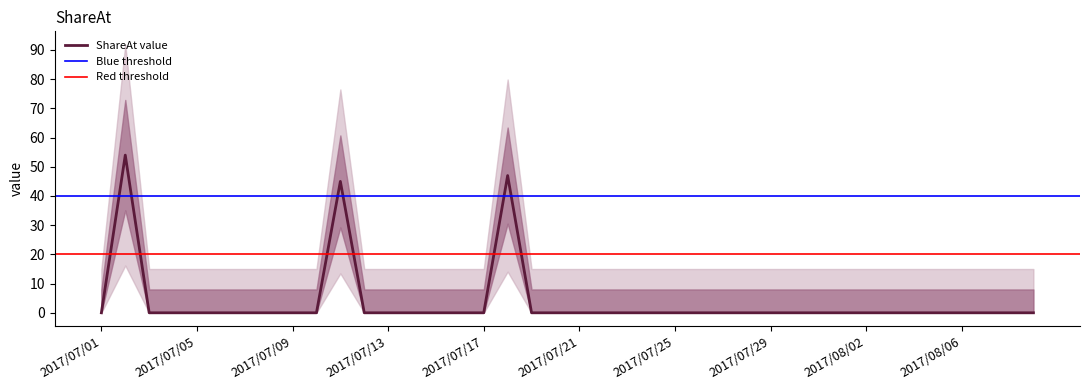

What position from the right is 2017/07/29?

12